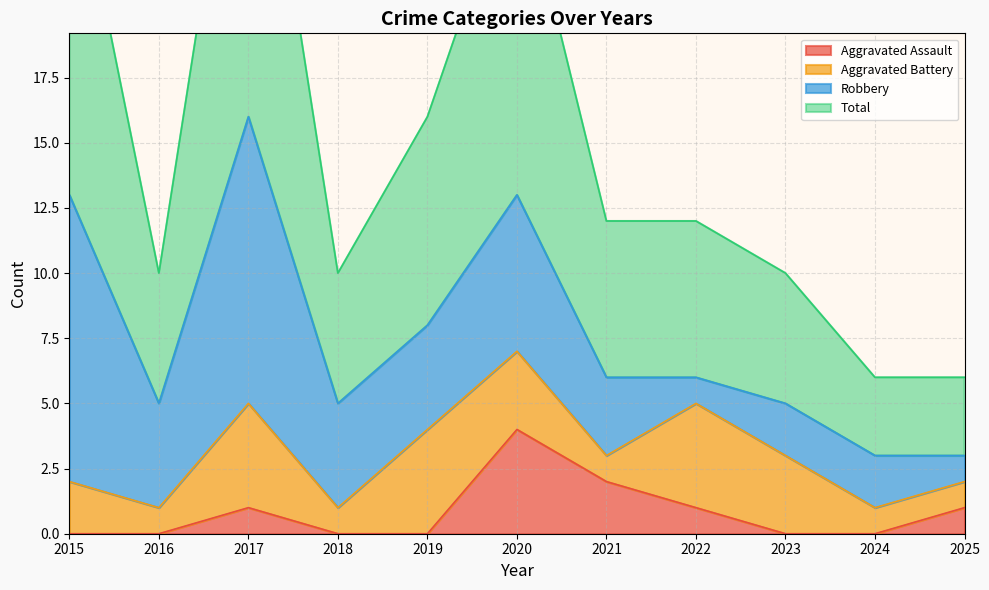

Which category has the lowest value across all series?

2015